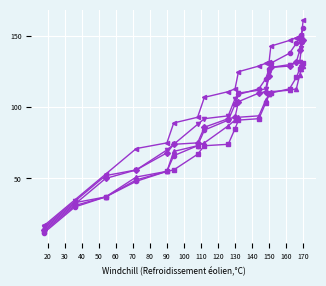

What is the maximum value shown in the chart?

161